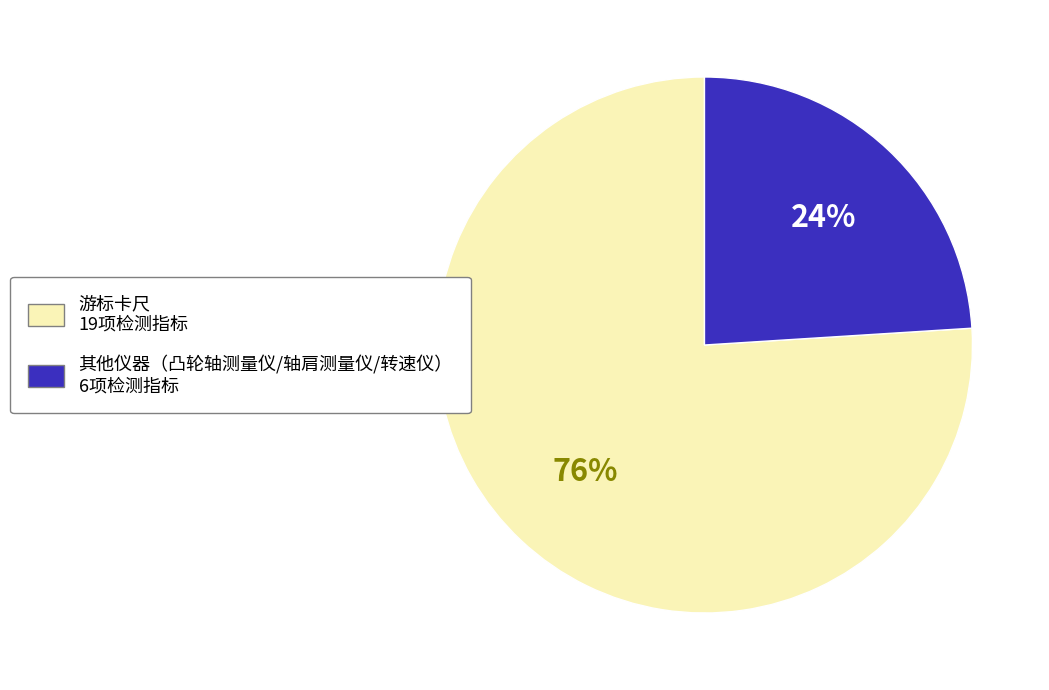

True or false: 其他仪器（凸轮轴测量仪/轴肩测量仪/转速仪） 6项检测指标 accounts for 24% of the total.

True